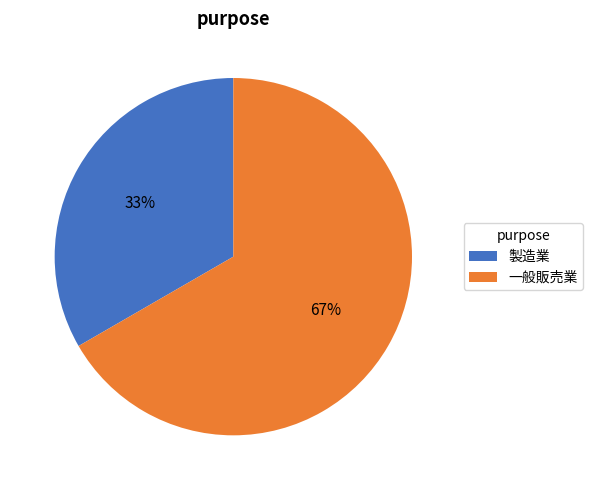

To the nearest percent, what portion does 一般販売業 represent?

67%